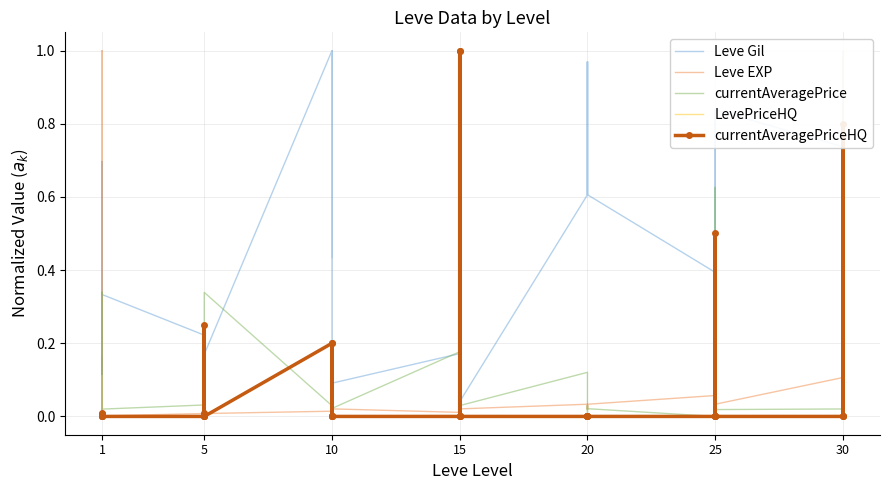

True or false: Leve EXP and currentAveragePriceHQ intersect in this chart.

True